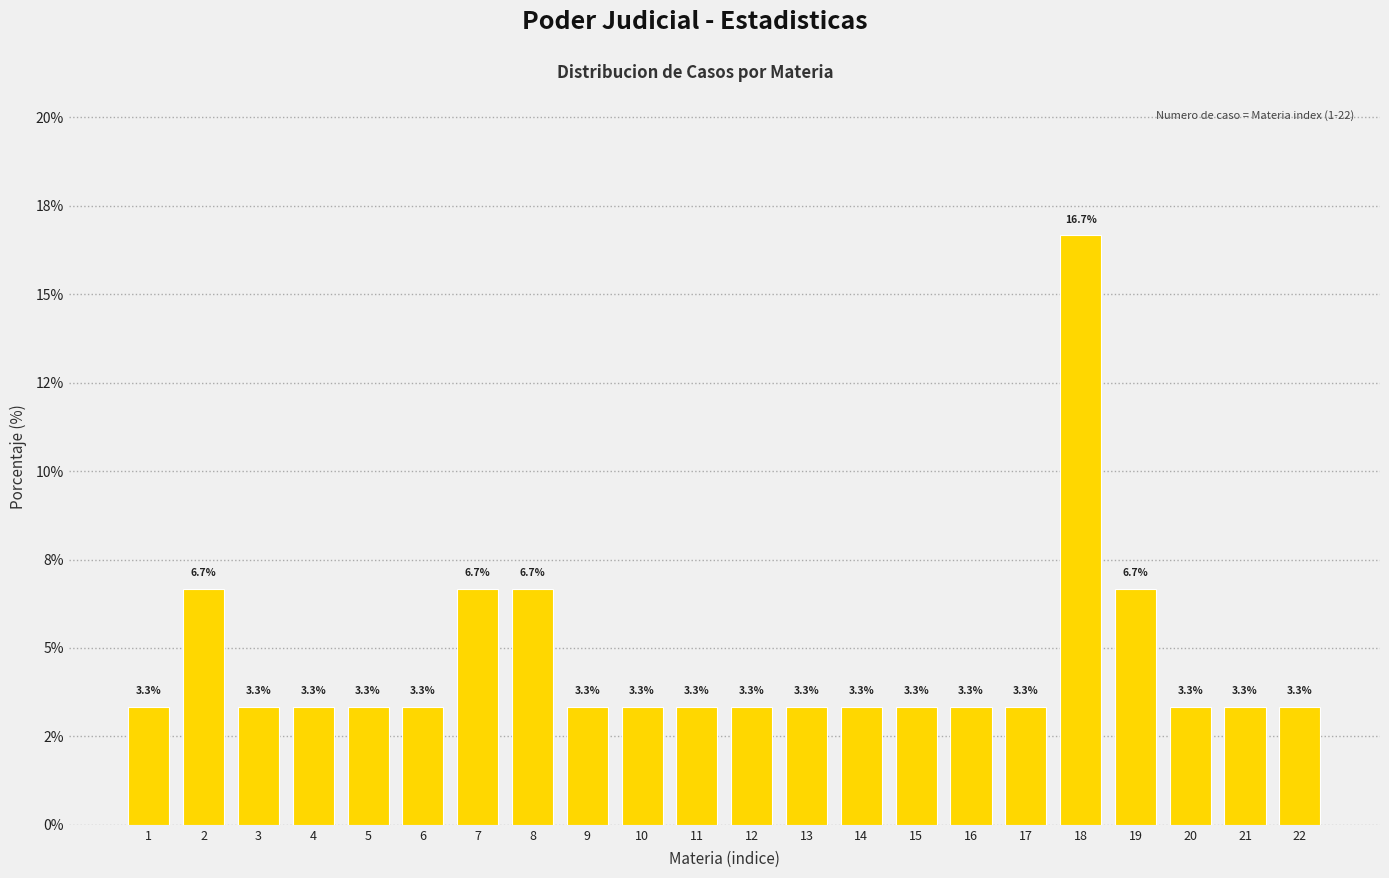

Are the bars horizontal?

No